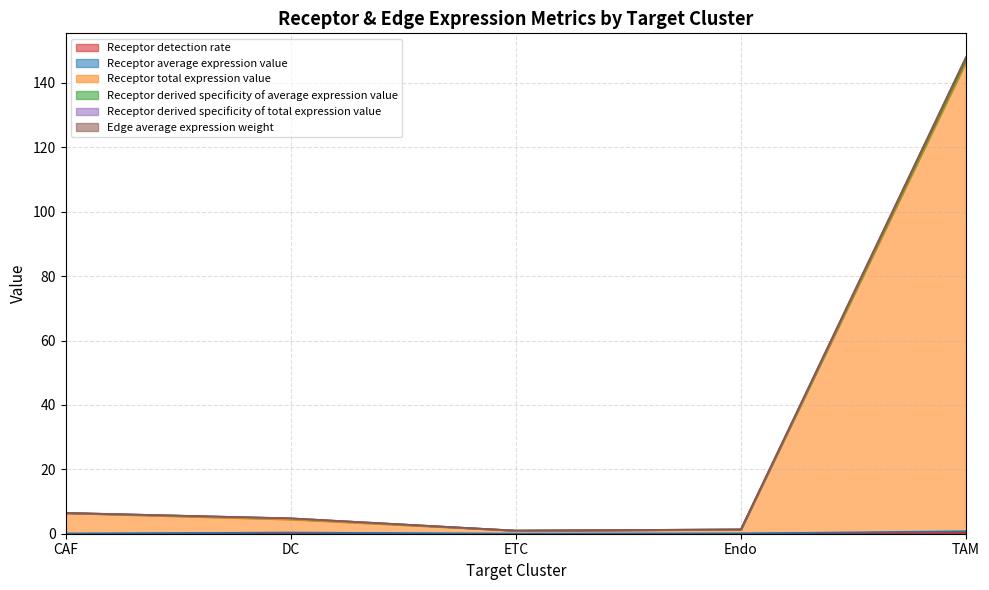

Rank the categories by Receptor total expression value value from highest to lowest.

TAM, CAF, DC, Endo, ETC